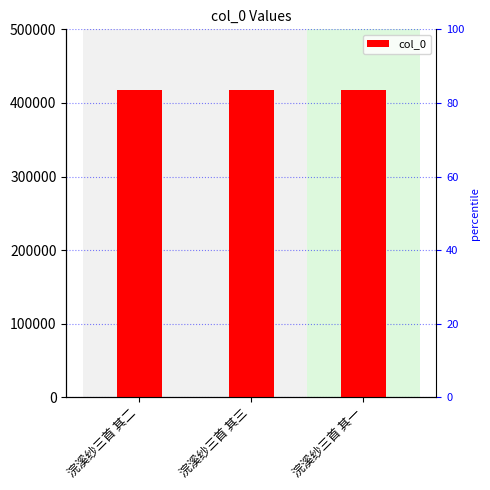

Where is the data nearest to the value 416895?

浣溪纱三首 其二